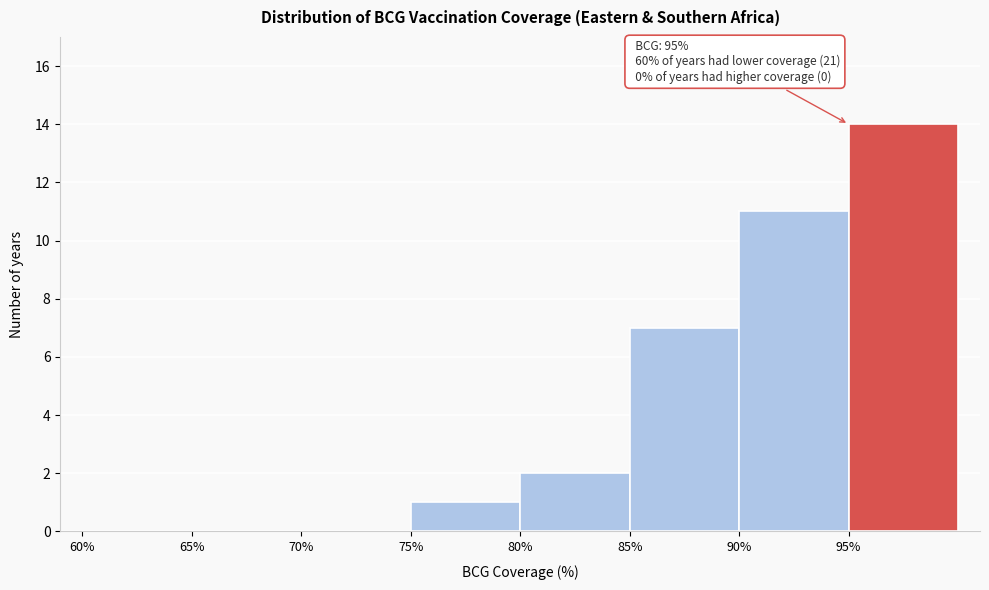

Over which range of the x-axis is the bar tallest?

95 to 100